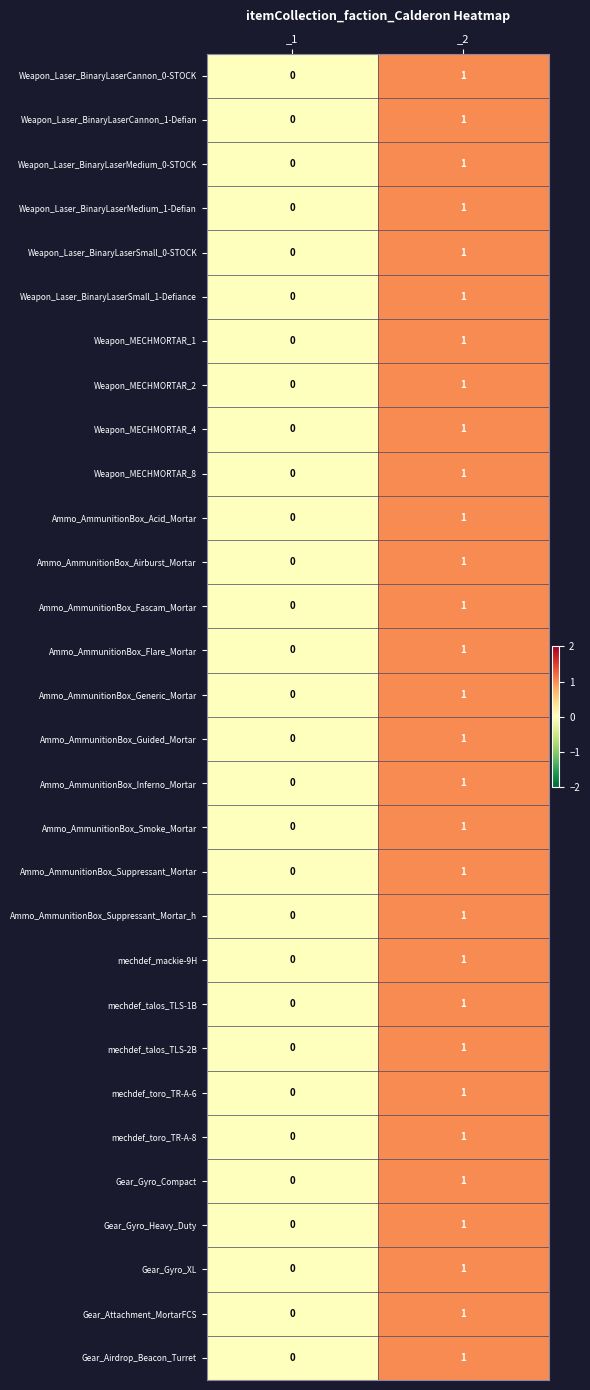

What is the total value across all series at _2?

30